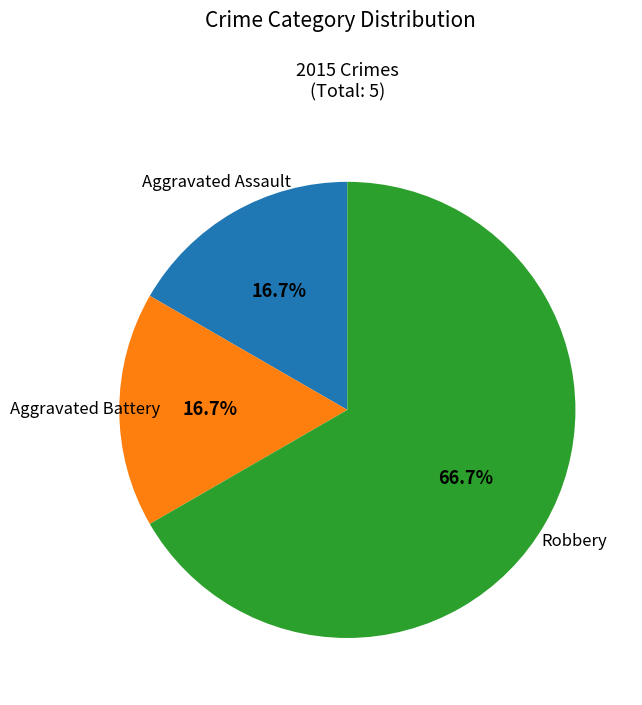

How much of the chart is everything except Aggravated Battery?

83.3%